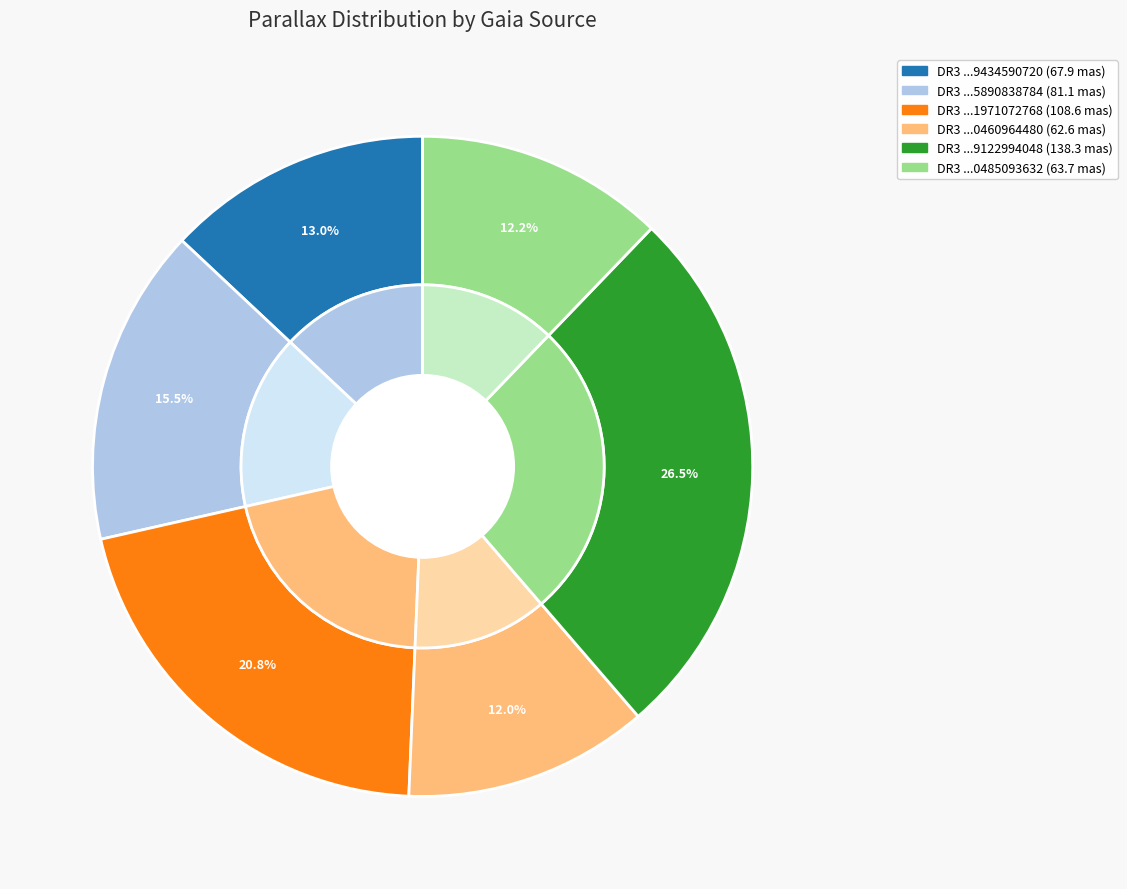

Does Gaia DR3 4114677389434590720 represent more than half of the total?

No